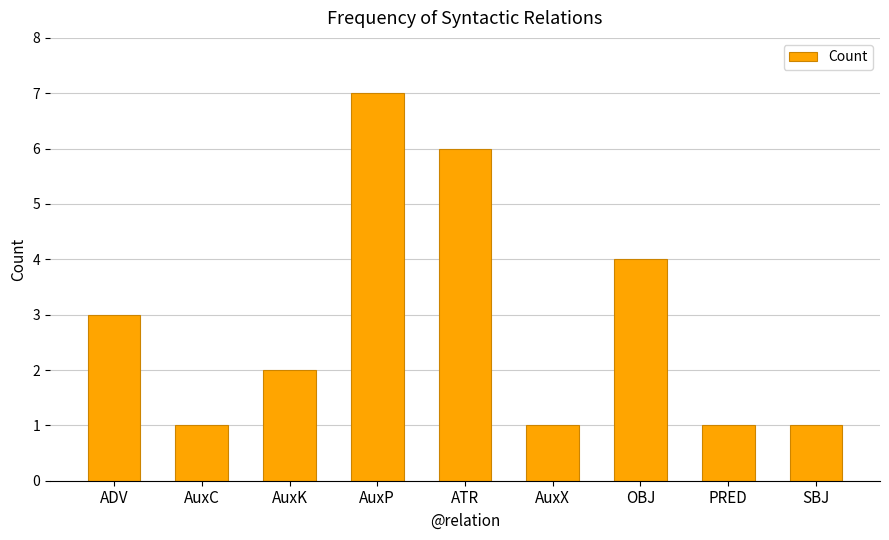

Reading left to right, what are all the values shown in this chart?

ADV=3	AuxC=1	AuxK=2	AuxP=7	ATR=6	AuxX=1	OBJ=4	PRED=1	SBJ=1